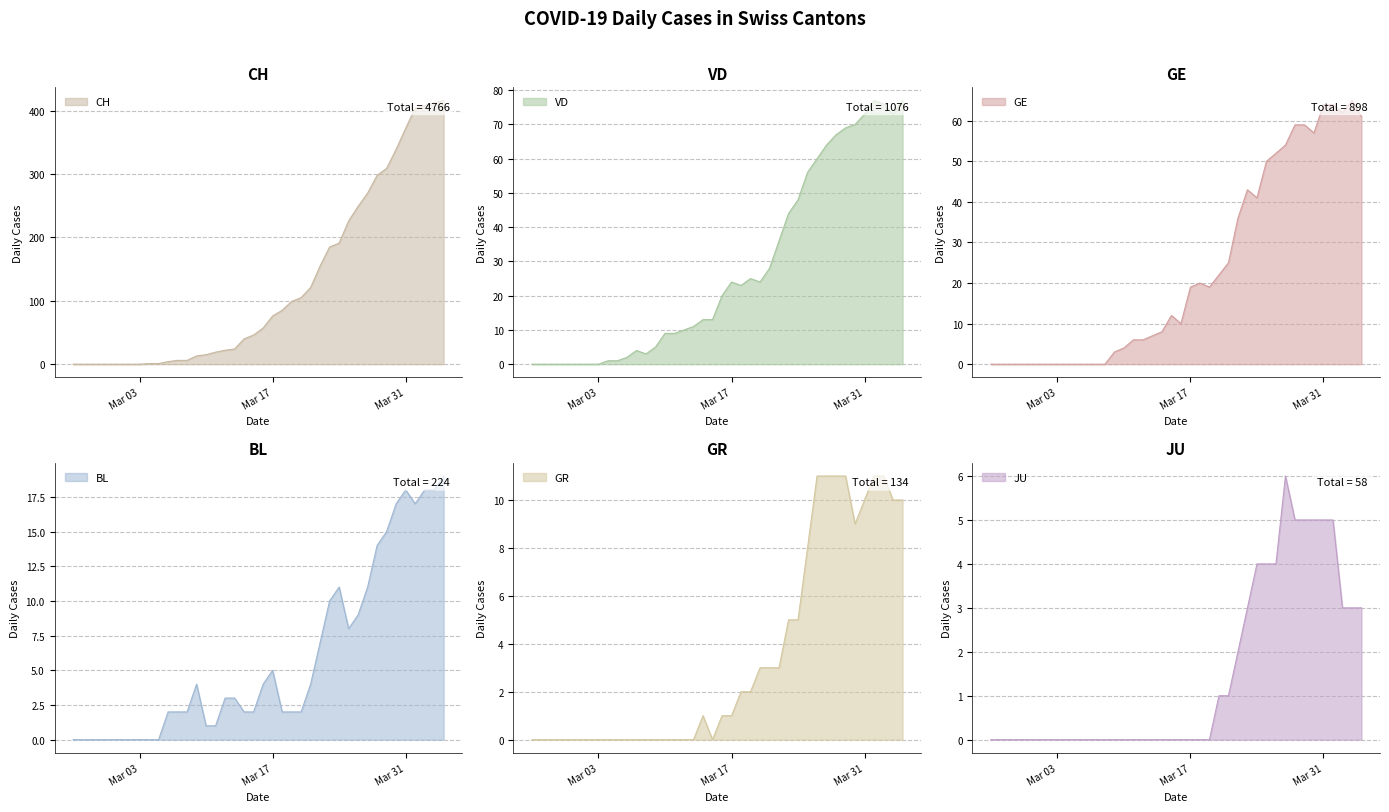

In VD, how many points are higher than both neighbors (excluding endpoints)?

4